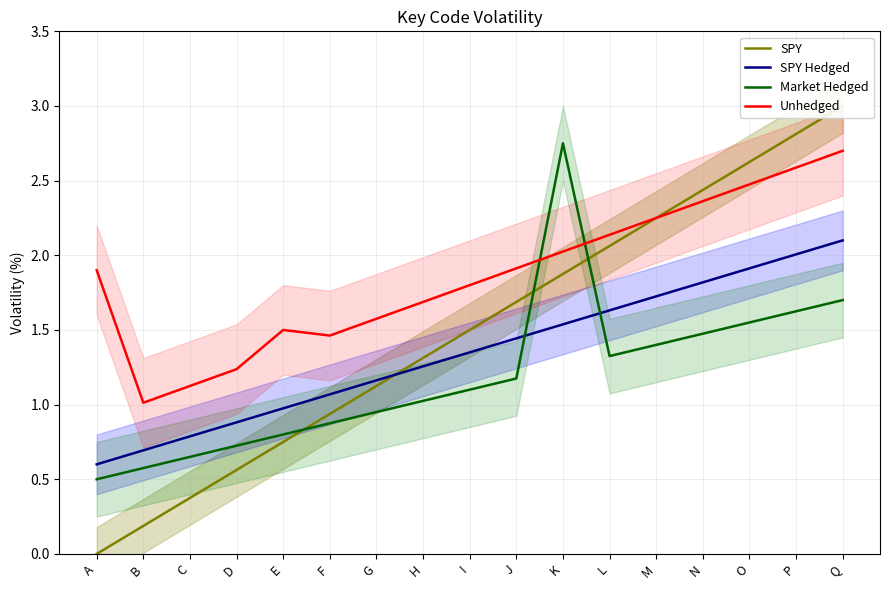

What value does the SPY series have at M?

2.2